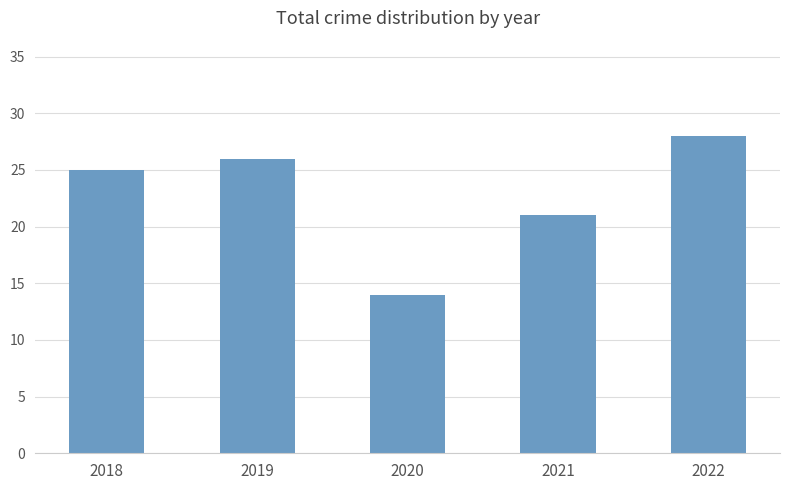

Reading right to left, transcribe all the data shown in this chart.

28	21	14	26	25